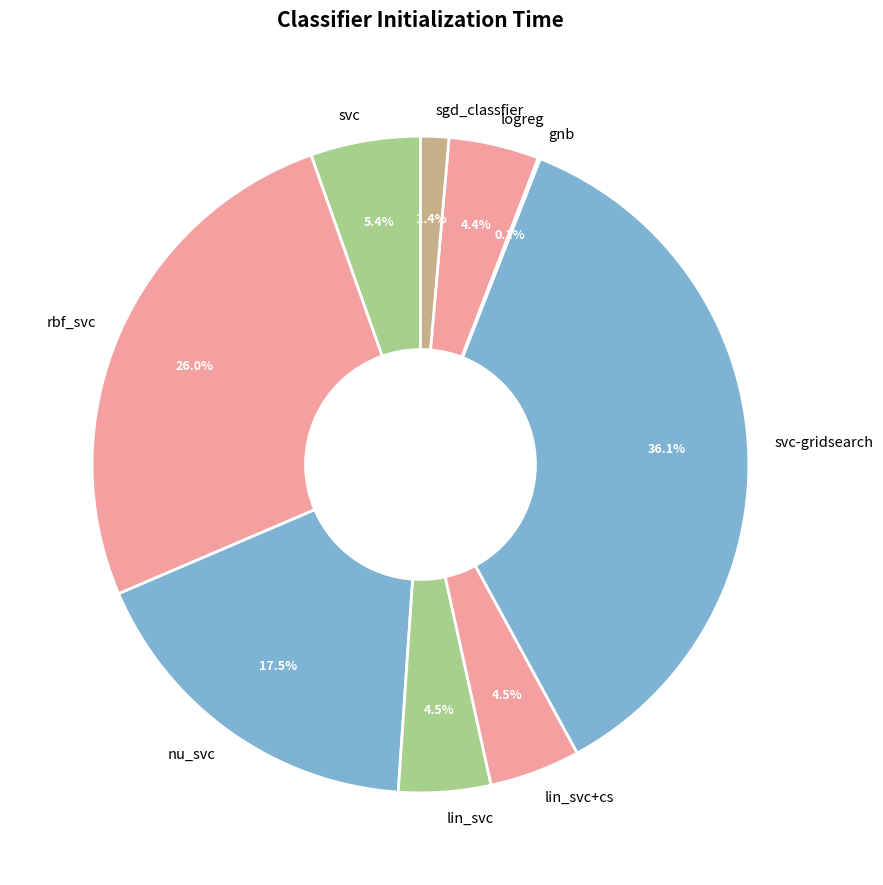

Is lin_svc+cs the majority of the pie?

No